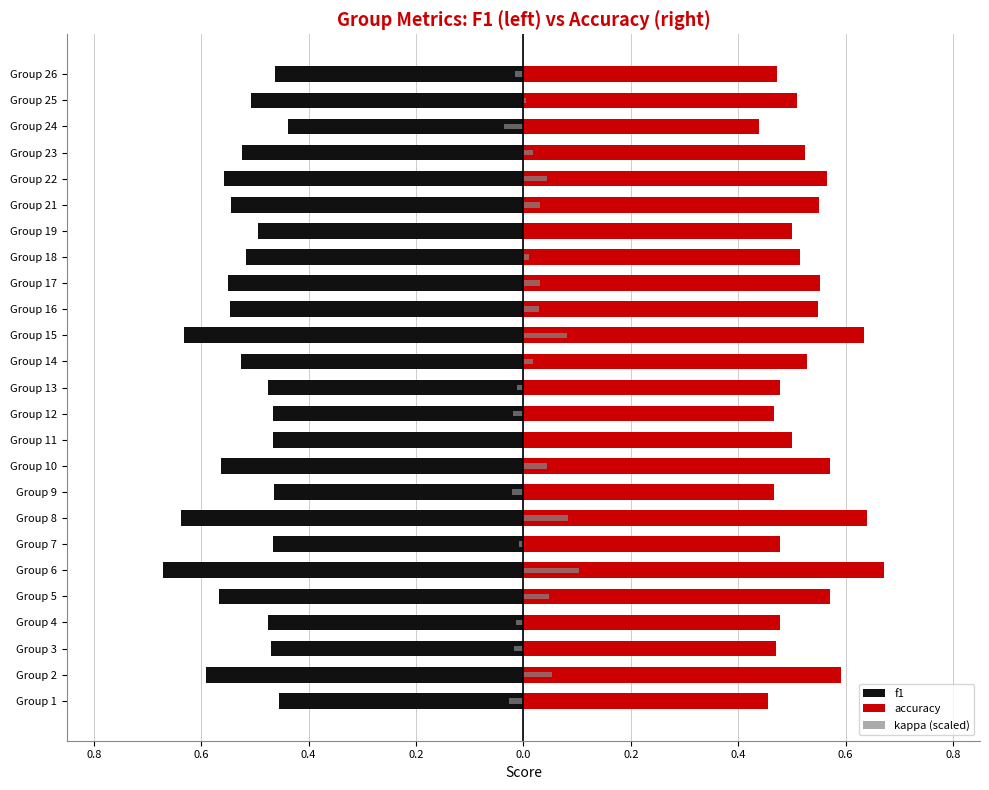

At Group 23, list the series in order from smallest to largest.

f1, kappa (scaled), accuracy